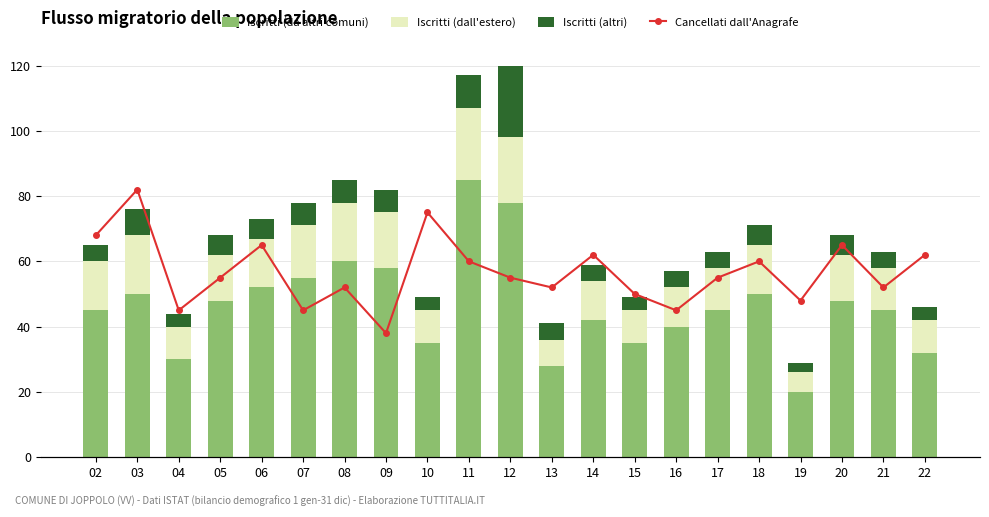

True or false: Cancellati dall'Anagrafe has a value of 52 at 13.

True